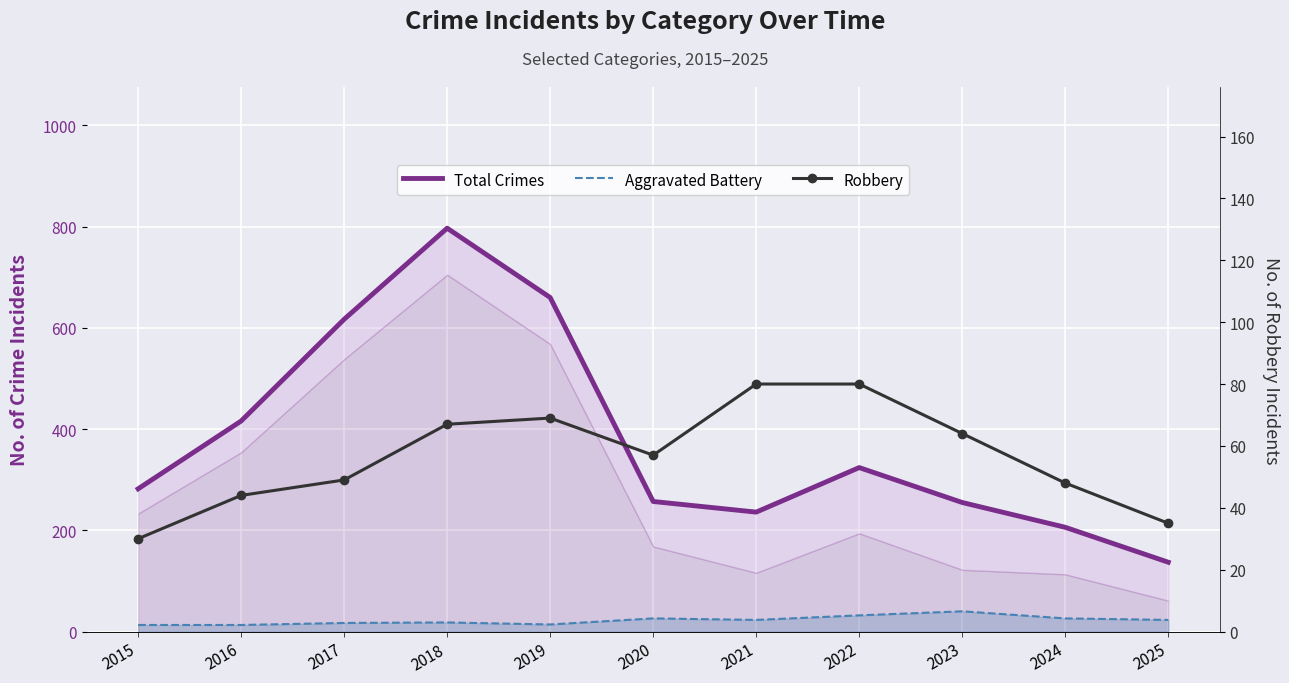

List the labels in order of Robbery value, largest first.

2021, 2022, 2019, 2018, 2023, 2020, 2017, 2024, 2016, 2025, 2015